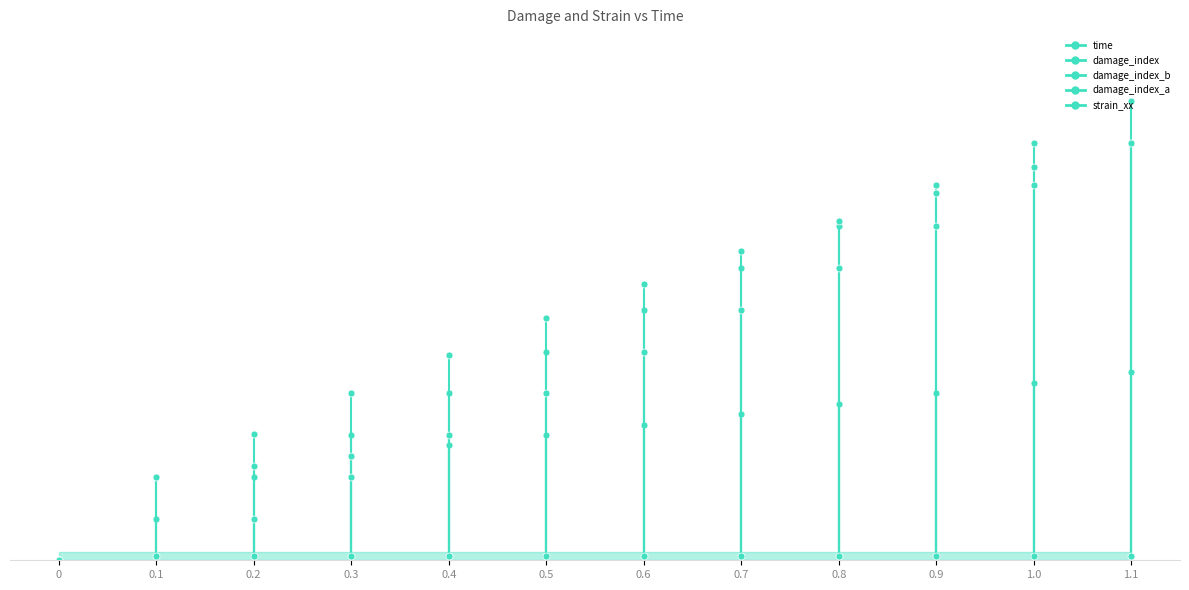

How many values in damage_index_a are above zero?

10